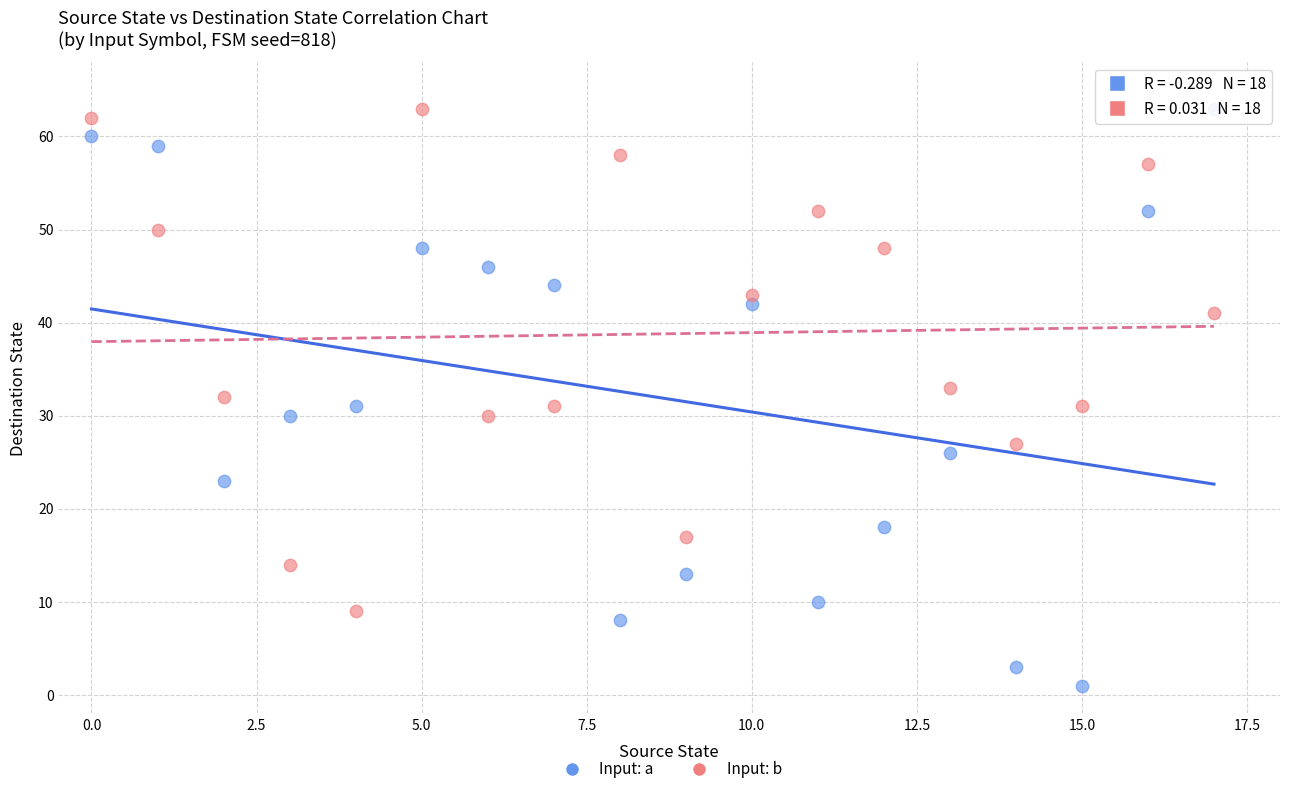

Which series contains the lowest Y value?

Input: a